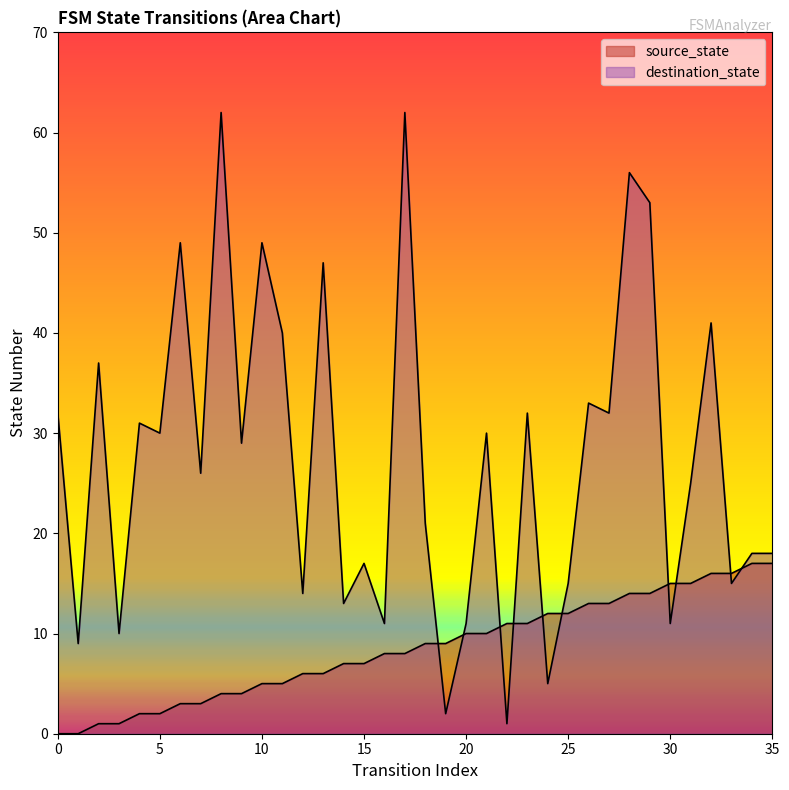

What is the spread (max minus min) of values at 35?

1